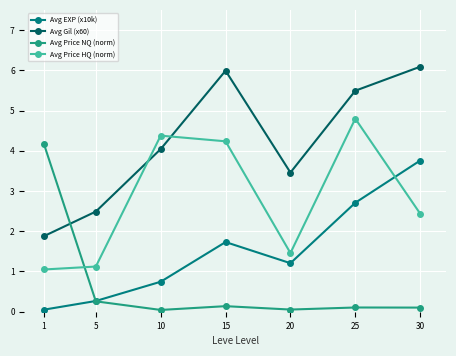

At which label is Avg Price HQ (norm) closest to 2?

30